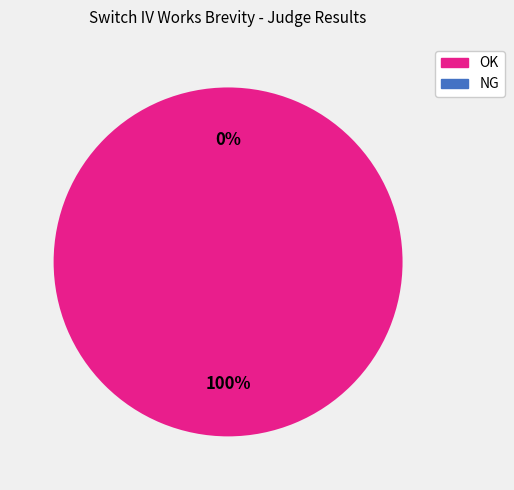

The NG slice represents 1% of the pie. True or false?

False